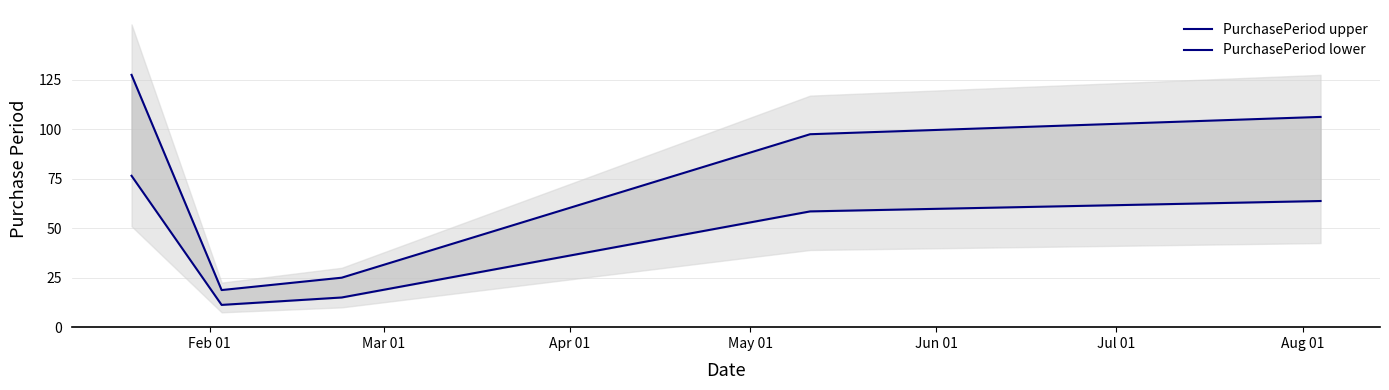

At which label is PurchasePeriod upper closest to 73?

May 01